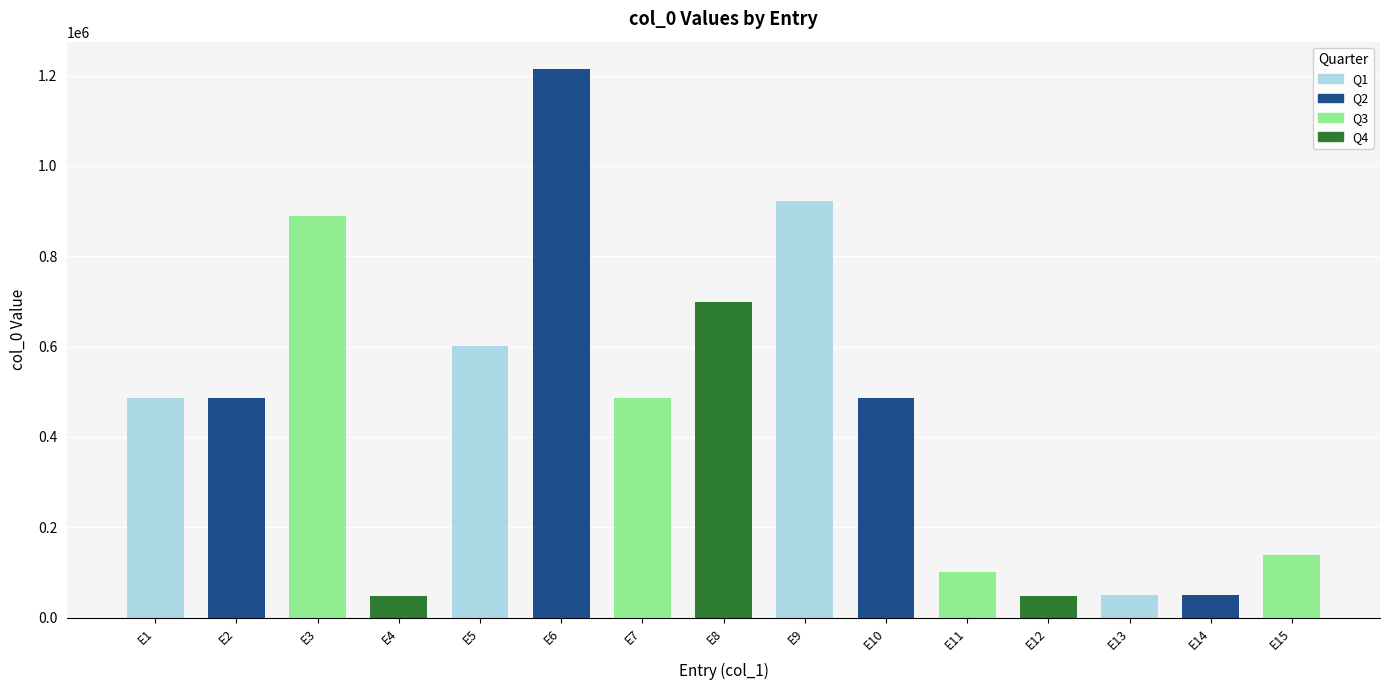

True or false: the data shows 84167 at 赋陶与权云所·斯人肥遁士.

False